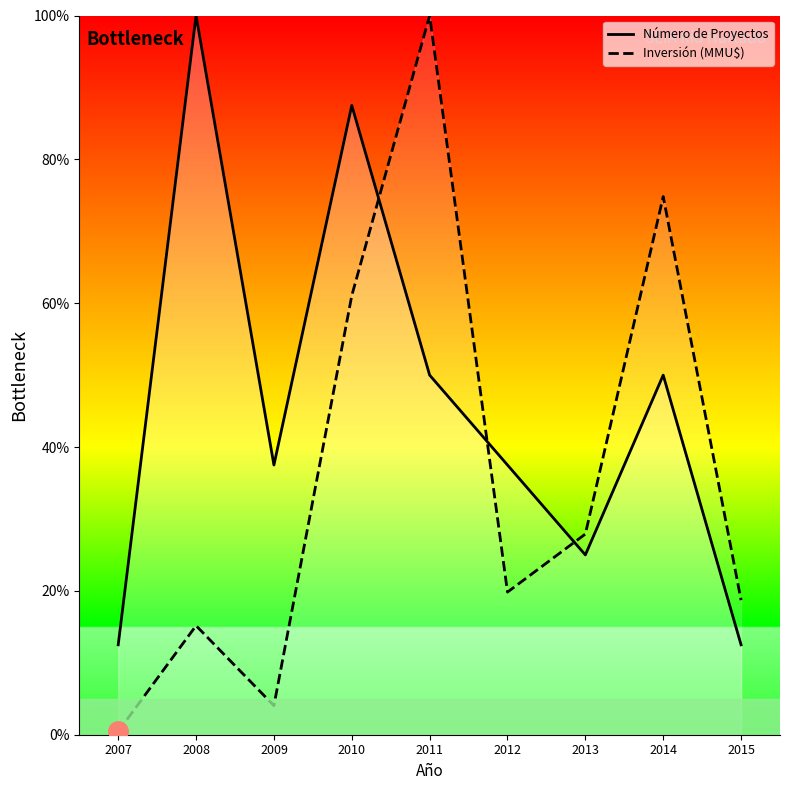

At 2011, list the series in order from smallest to largest.

Número de Proyectos, Inversión (MMU$)